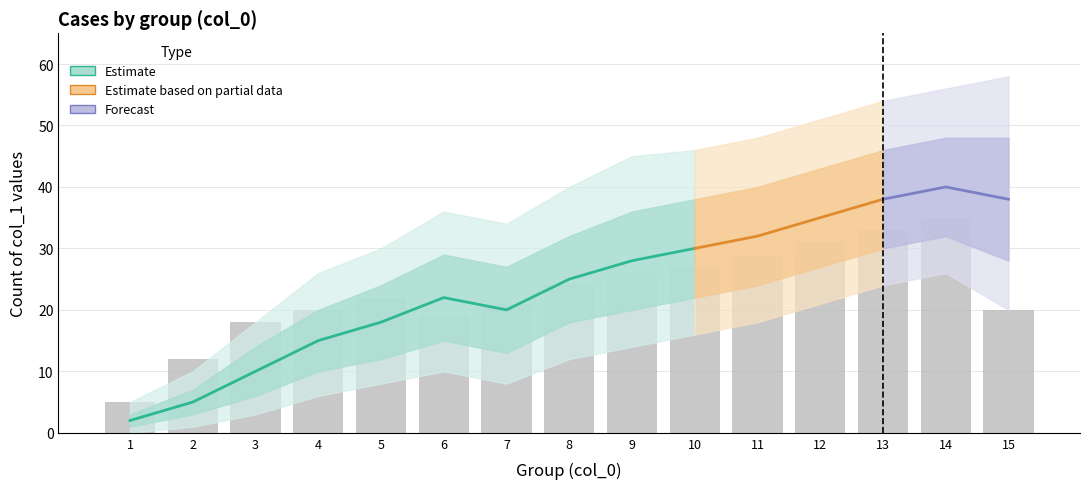

The value of lower_80 at 14 is 32. True or false?

True